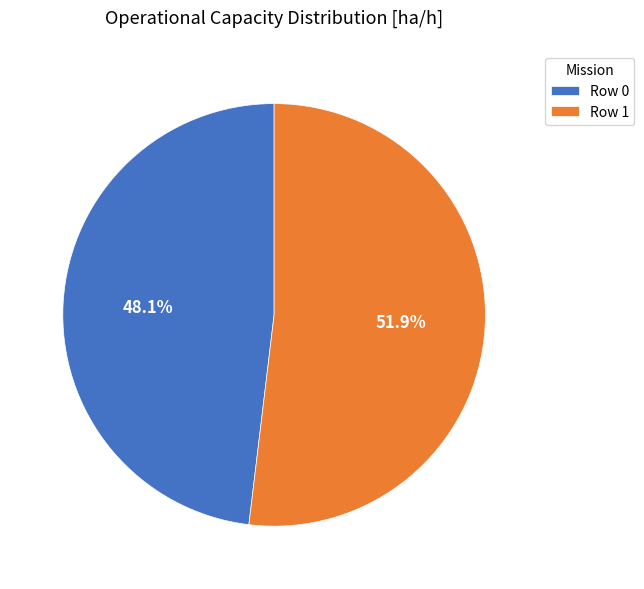

How many slices are in this pie chart?

2